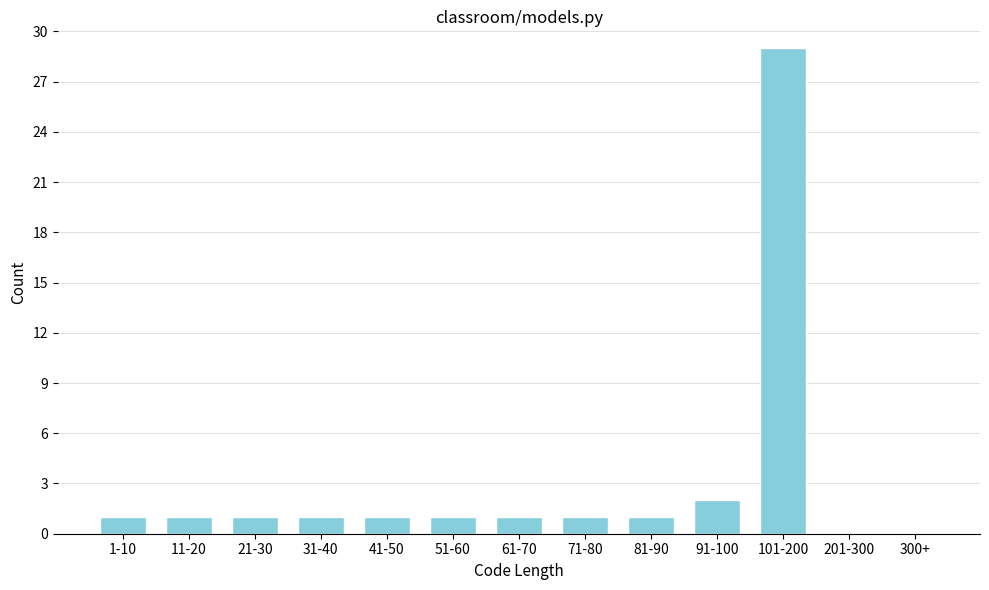

Reading right to left, list all the values displayed in this chart.

300+=0	201-300=0	101-200=29	91-100=2	81-90=1	71-80=1	61-70=1	51-60=1	41-50=1	31-40=1	21-30=1	11-20=1	1-10=1